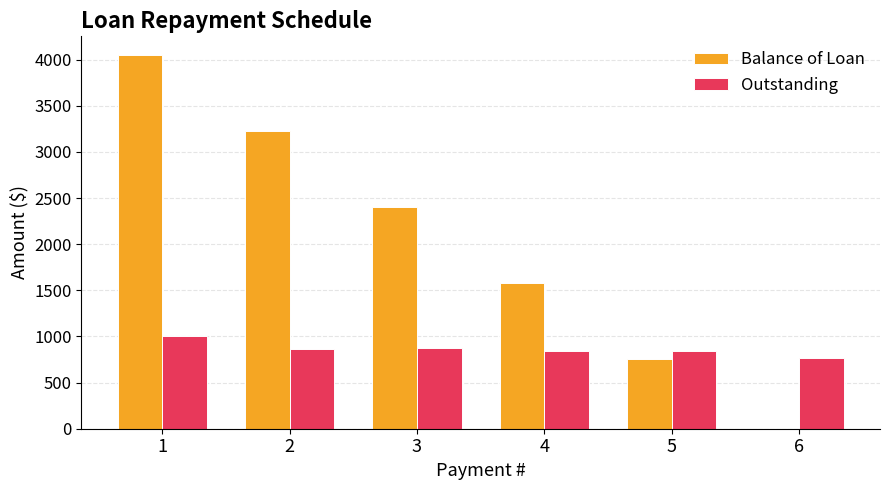

What is the spread (max minus min) of values at 6?

766.6